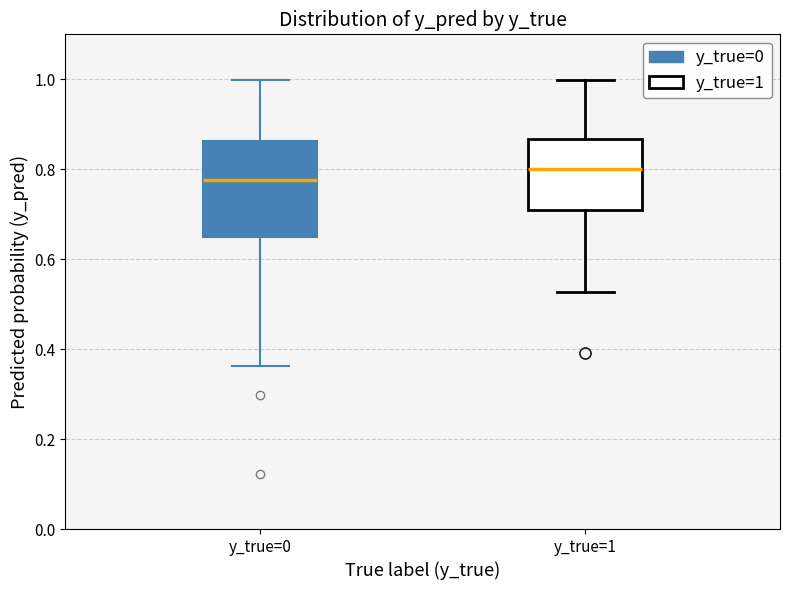

Where does the lower whisker of the box for y_true=1 end on the y-axis? The values are not printed on the chart, so give them approximately, as read against the axis.

0.52